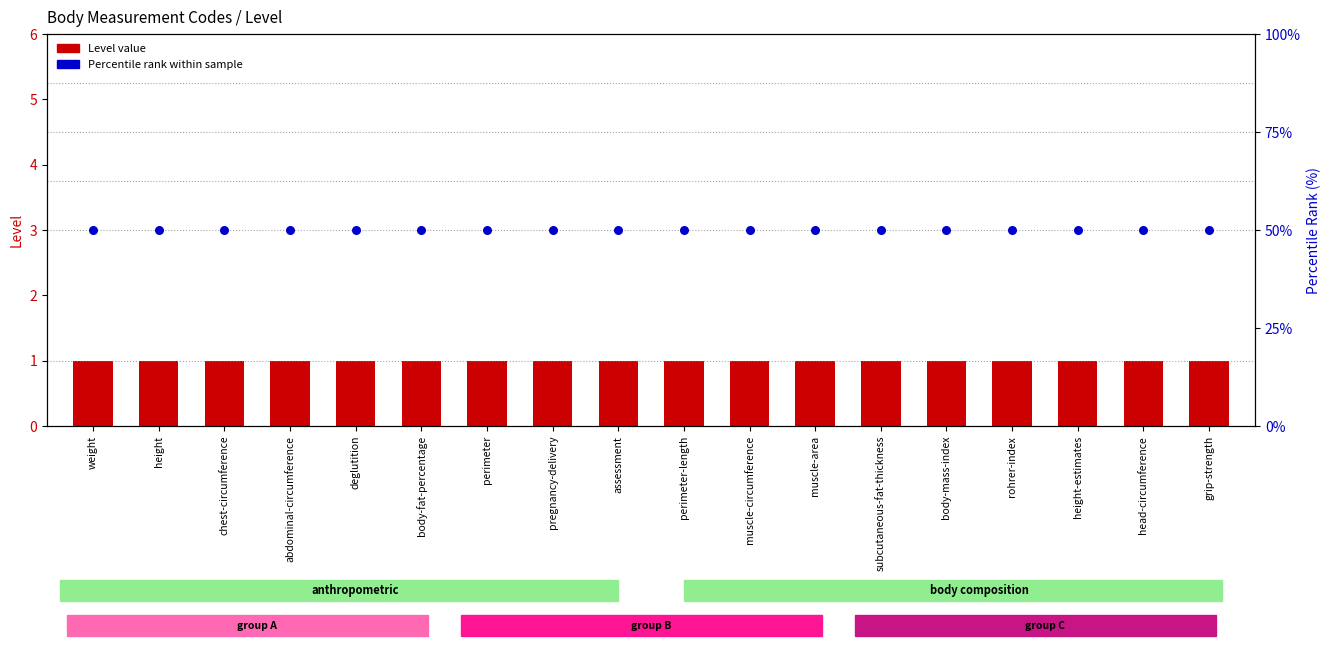

What is the total value across all series at grip-strength?

51